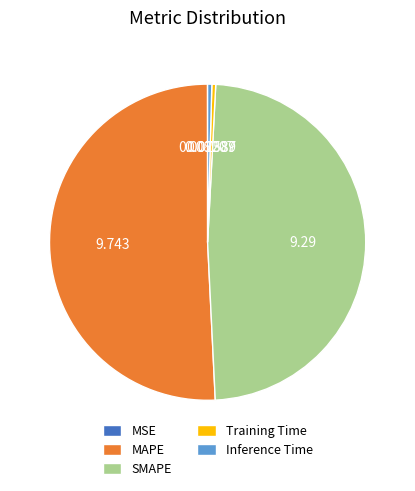

Does any single category account for the majority?

Yes